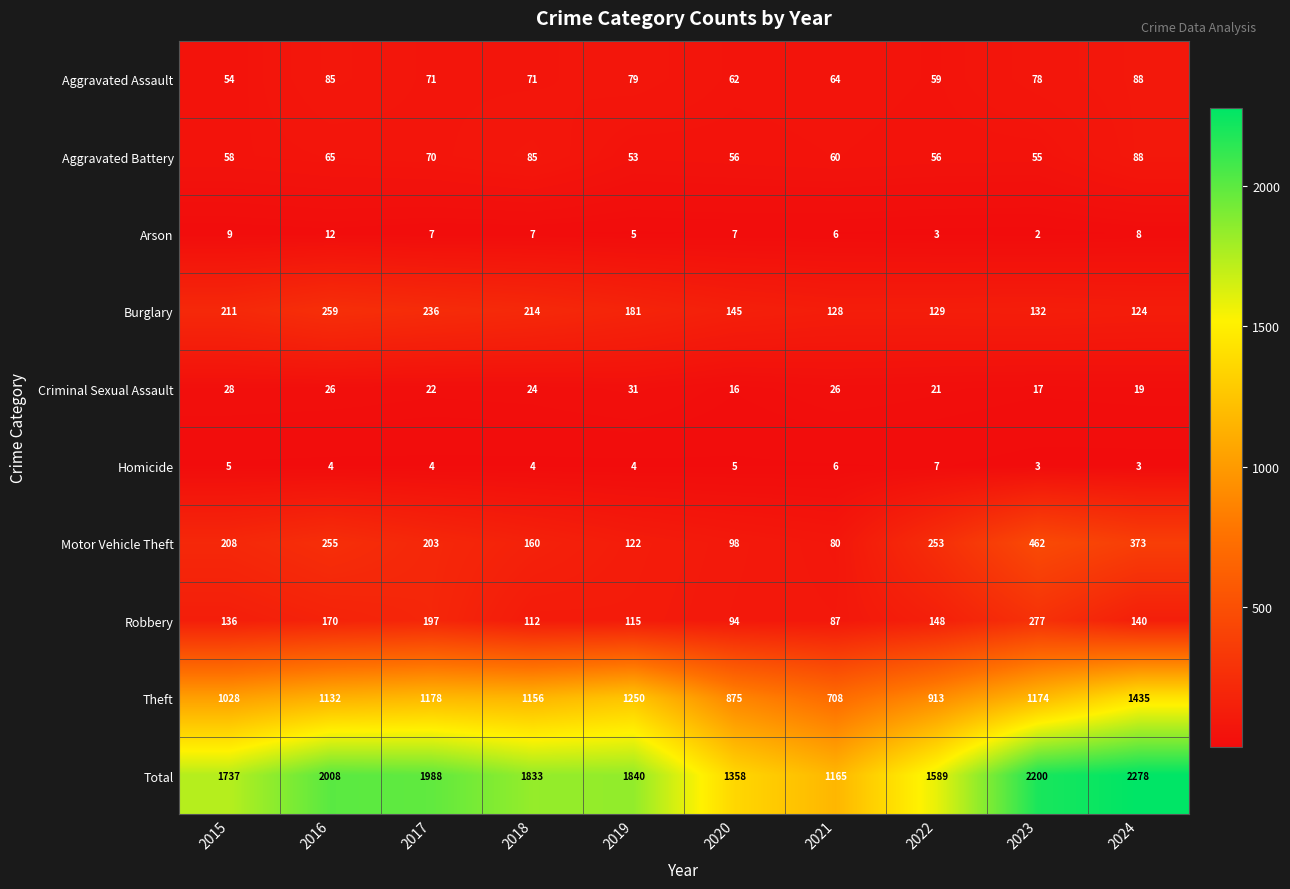

Count the number of categories in the chart.

10